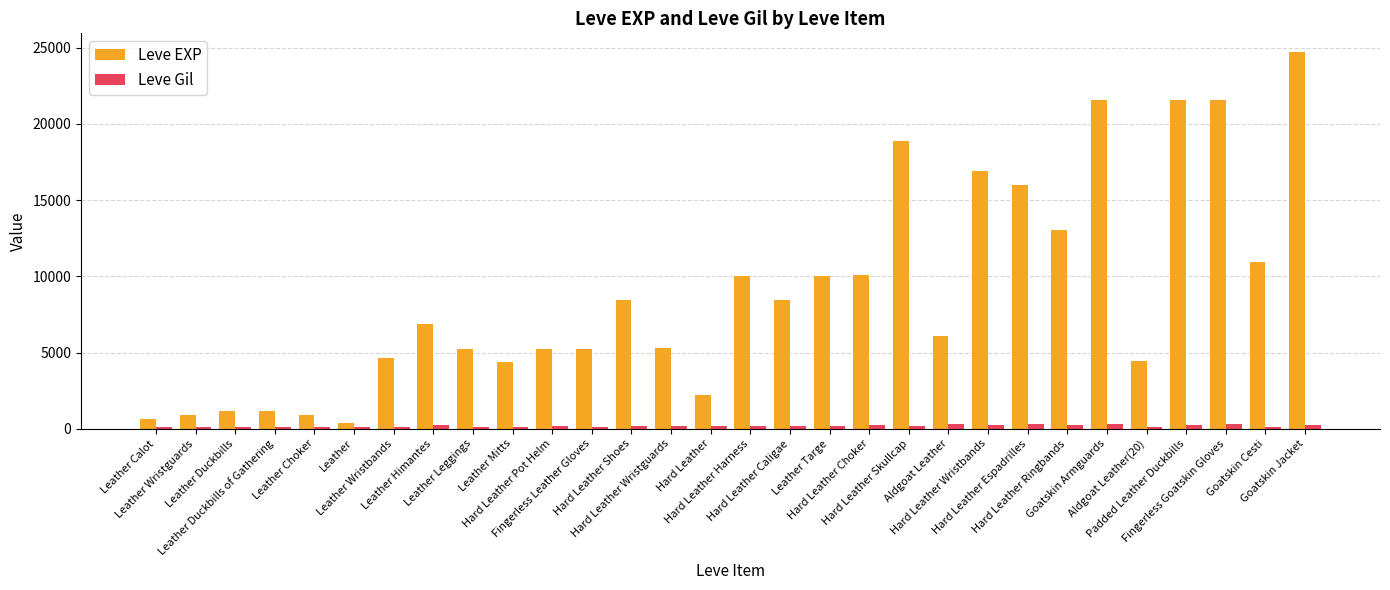

What is the greatest value displayed?

24710